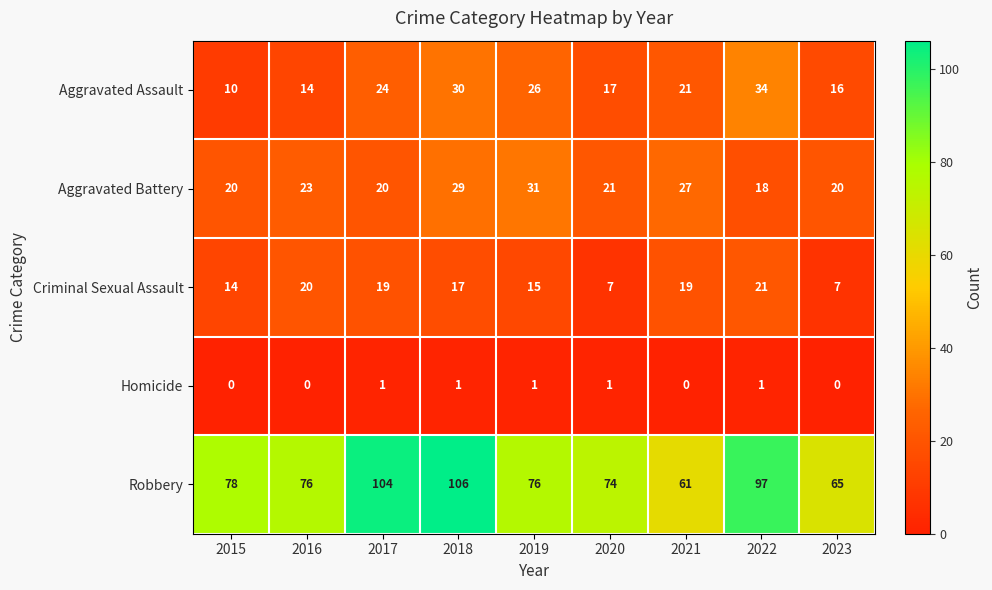

True or false: Criminal Sexual Assault has a value of 30 at 2018.

False